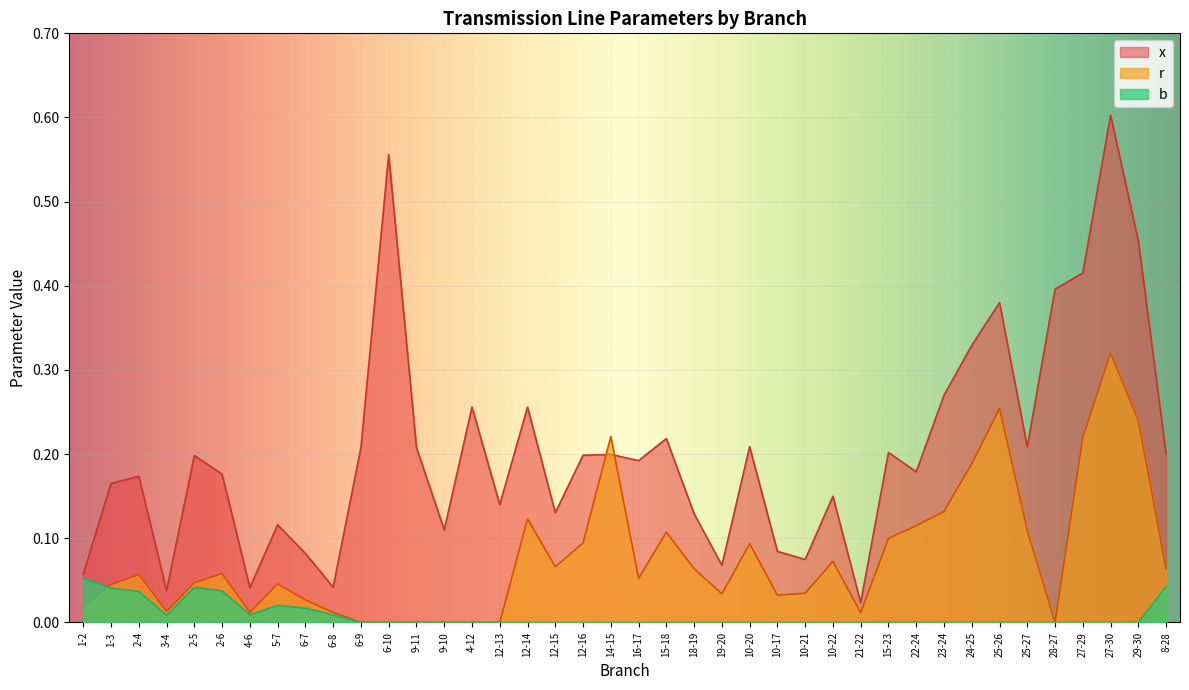

Rank the series by their maximum value, from highest to lowest.

x, r, b